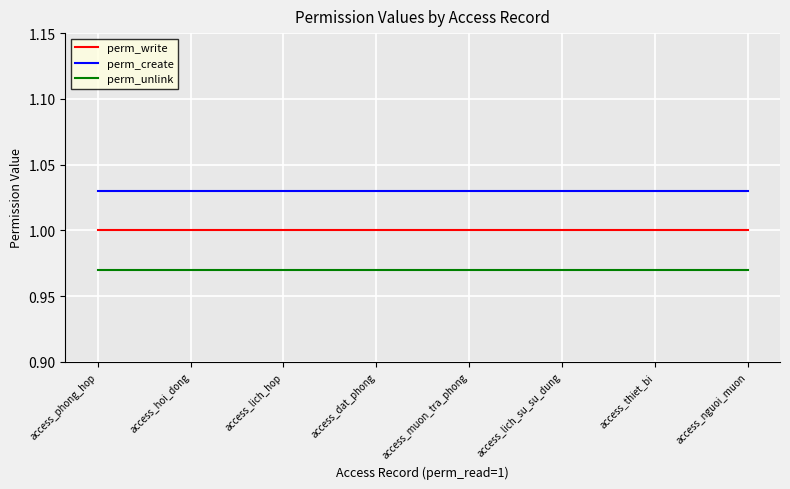

Rank the series by their maximum value, from lowest to highest.

perm_unlink, perm_write, perm_create